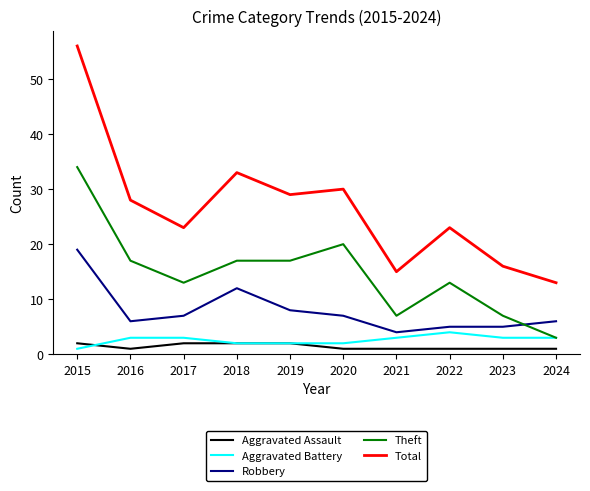

At which category does Aggravated Assault reach its first local valley?

2016